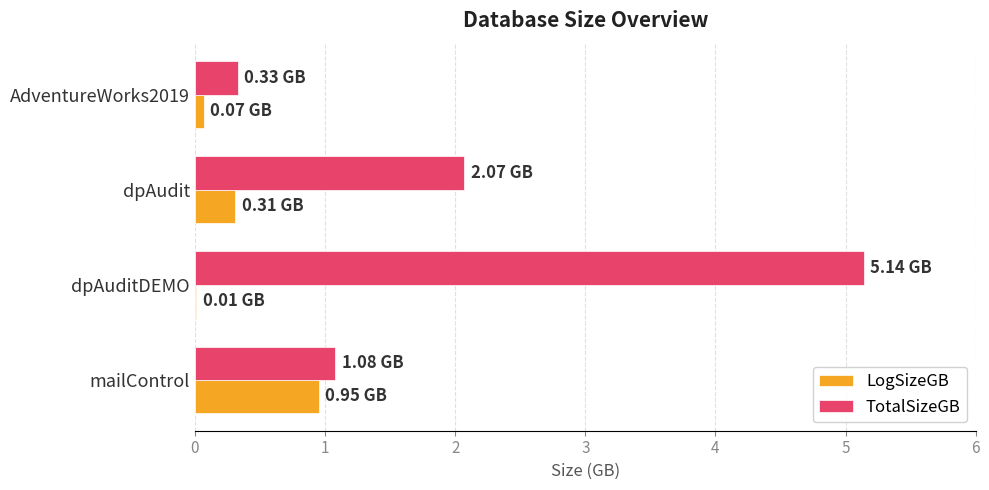

Is the value of LogSizeGB at dpAuditDEMO greater than the value of TotalSizeGB at AdventureWorks2019?

No